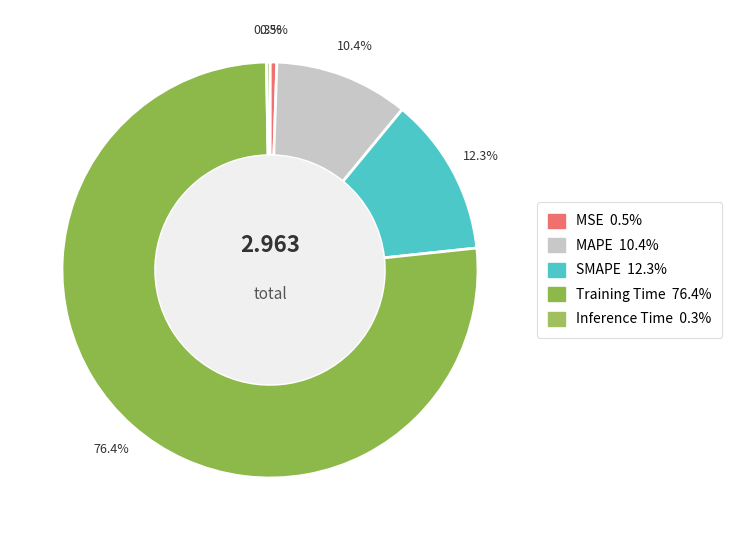

Which category accounts for the majority?

Training Time